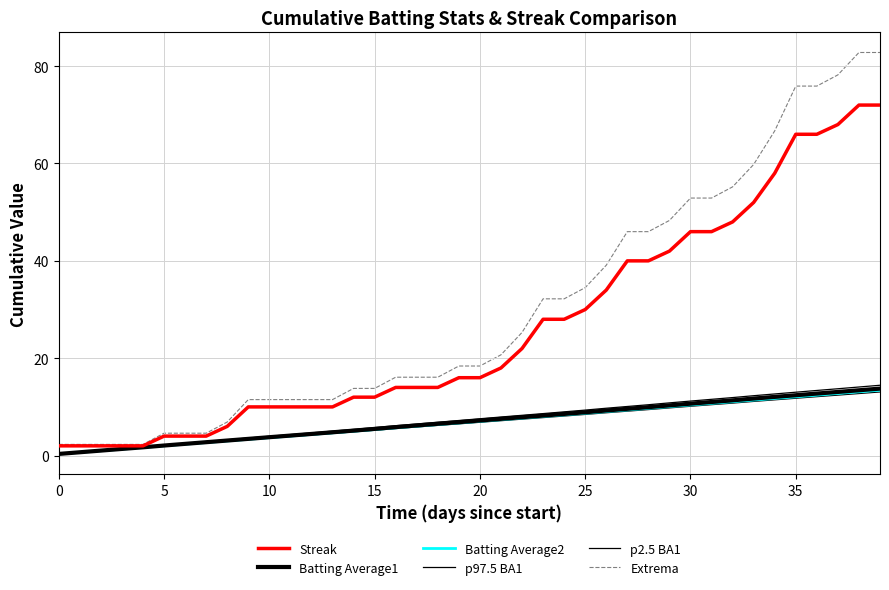

How many lines are shown in the chart?

6